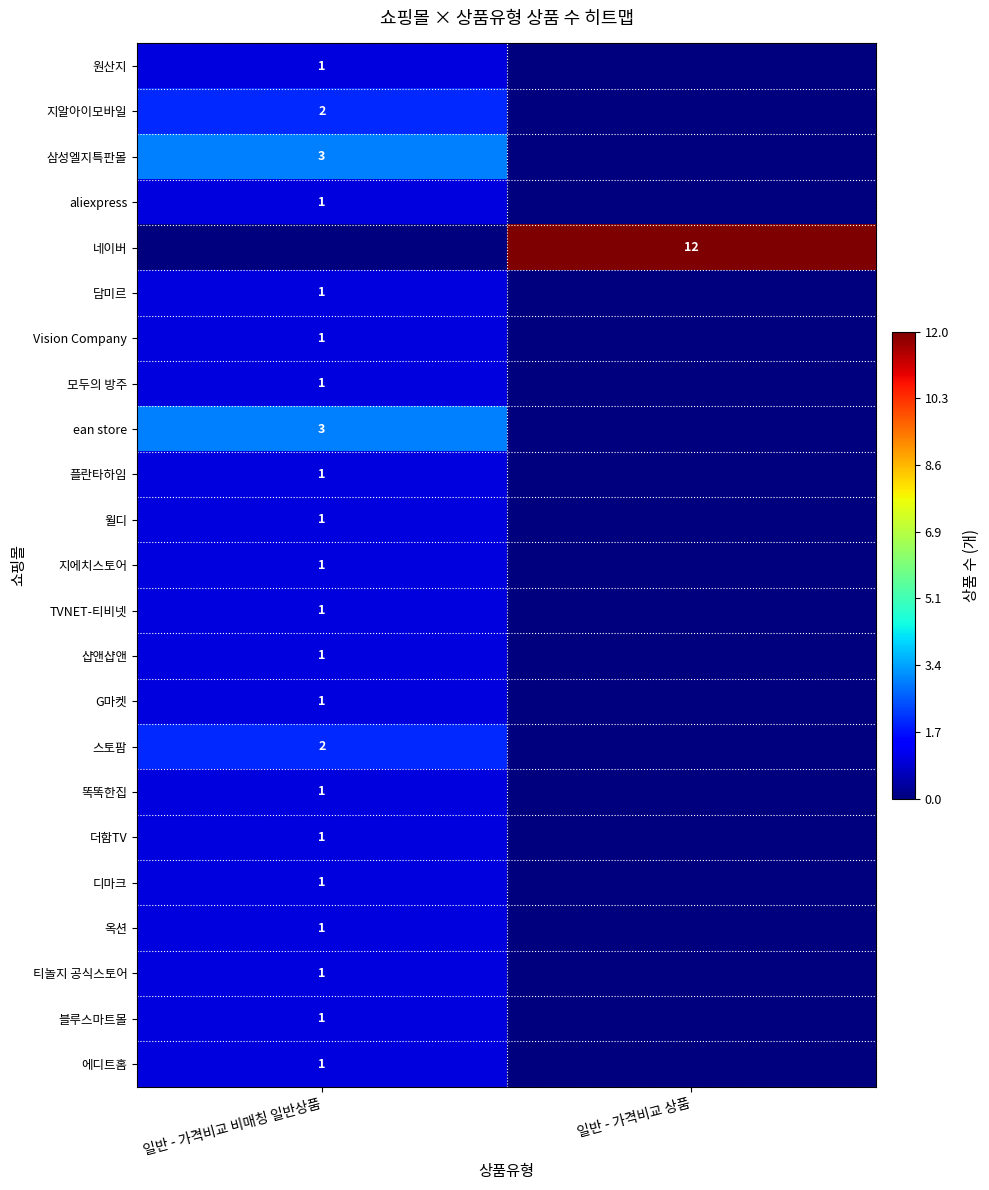

The value of aliexpress at 일반 - 가격비교 비매칭 일반상품 is 1. True or false?

True